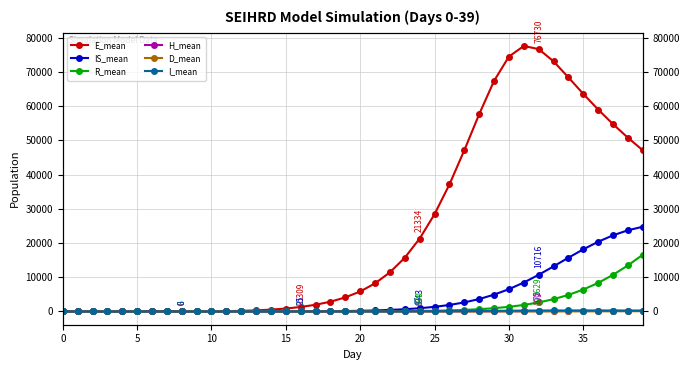

Which label corresponds to the largest value in the chart?

31